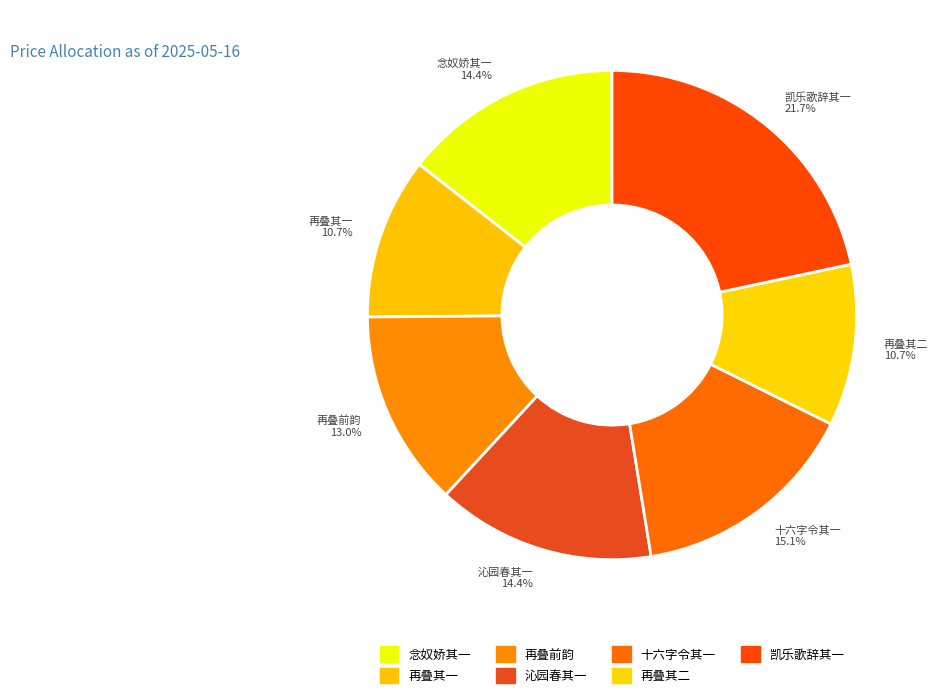

Approximately how many times larger is the value at 十六字令其一 15.1% compared to 念奴娇其一 14.4%?

1.0